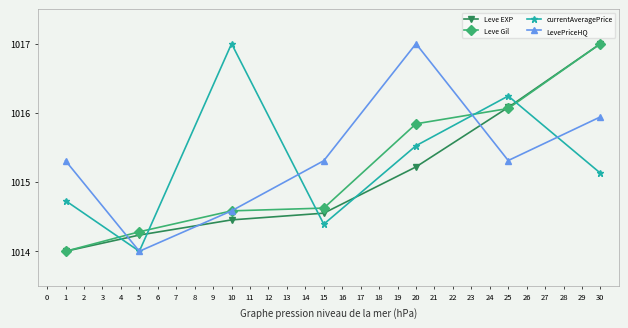

At which category is the sum across all series the highest?

30